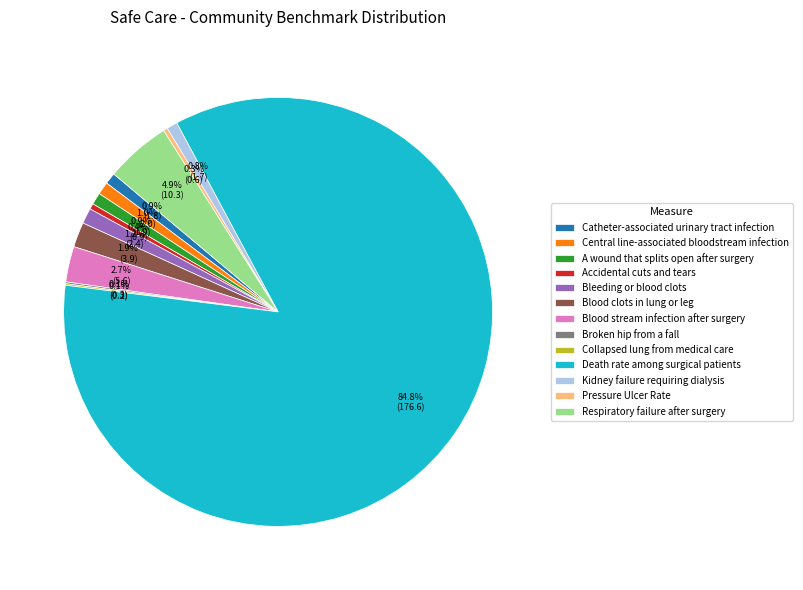

Which category has the biggest portion of the pie?

Death rate among surgical patients